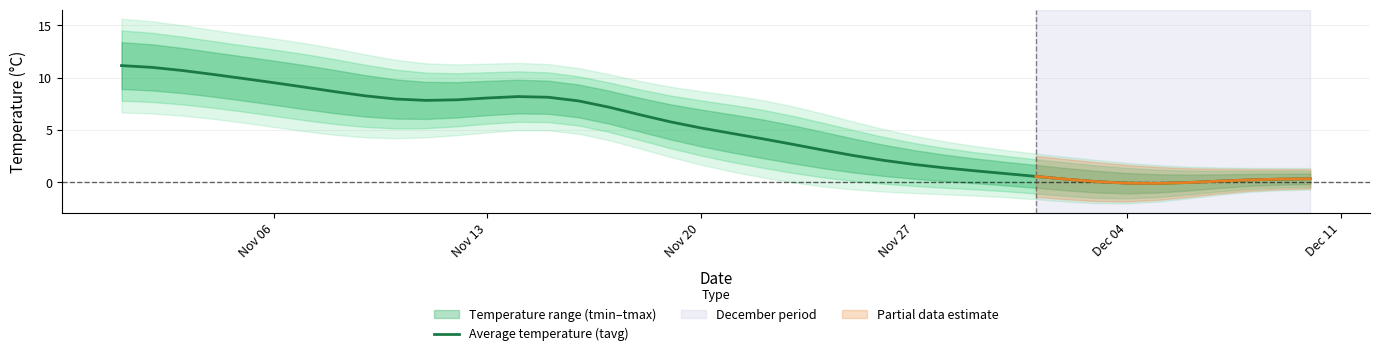

How many lines are shown in the chart?

1